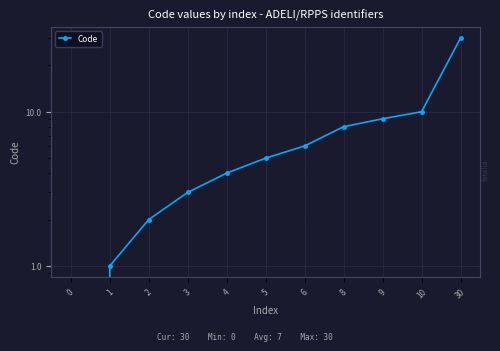

What is the difference between the maximum and minimum values?

30